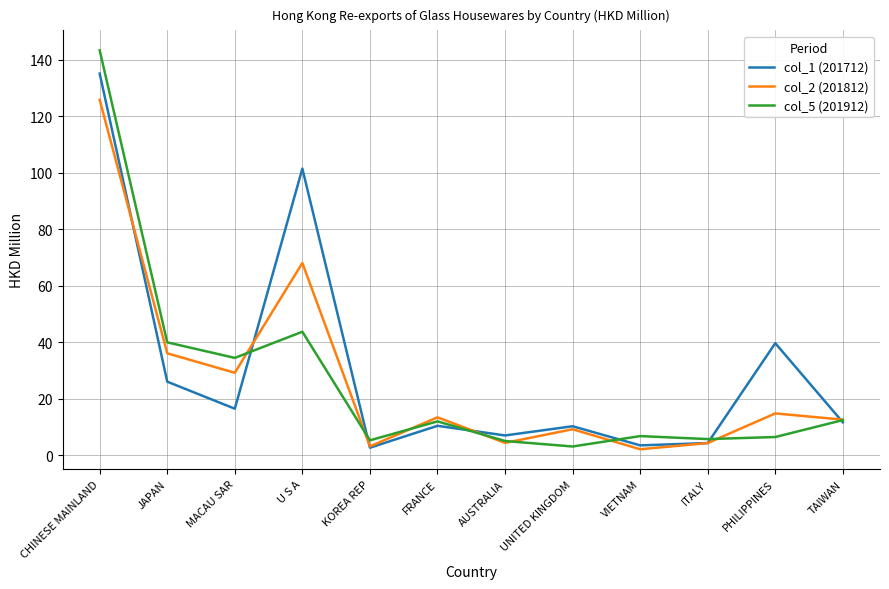

What is the total value across all series at MACAU SAR?

80.2